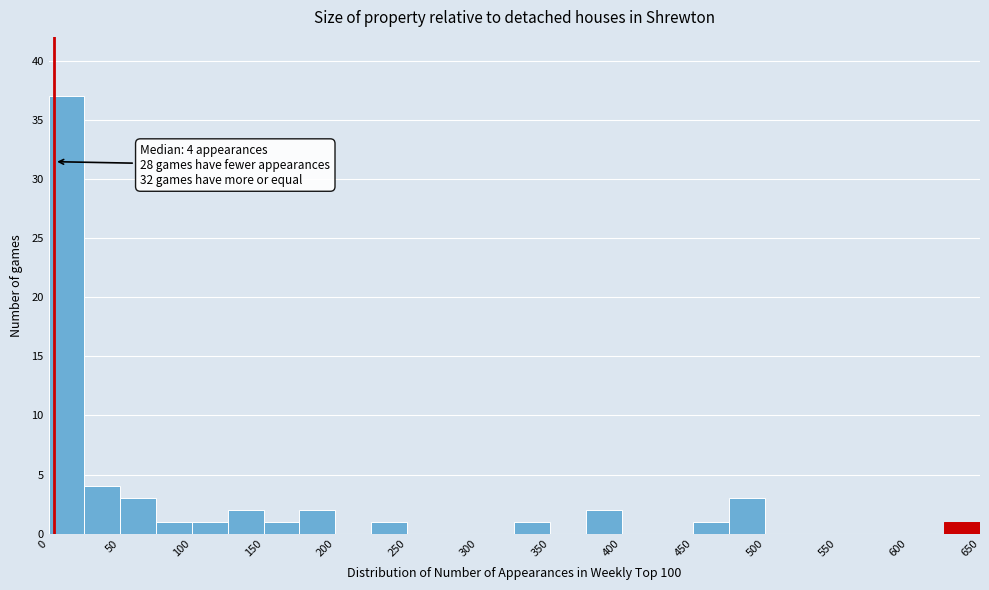

Which range on the x-axis has the tallest bar?

0 to 25